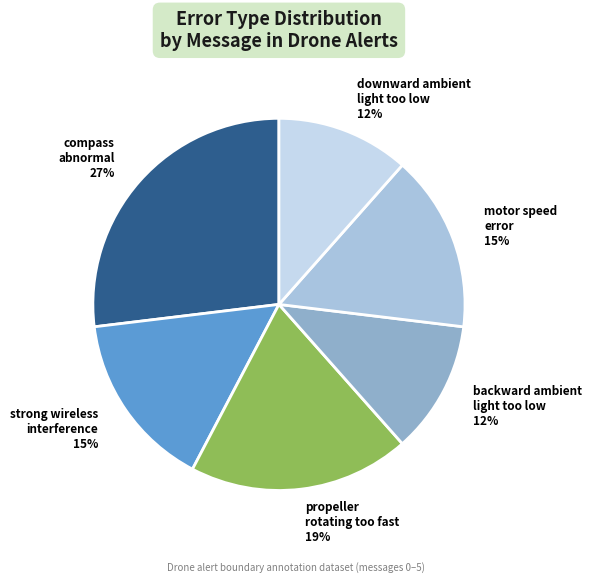

Is there a majority slice in this chart?

No